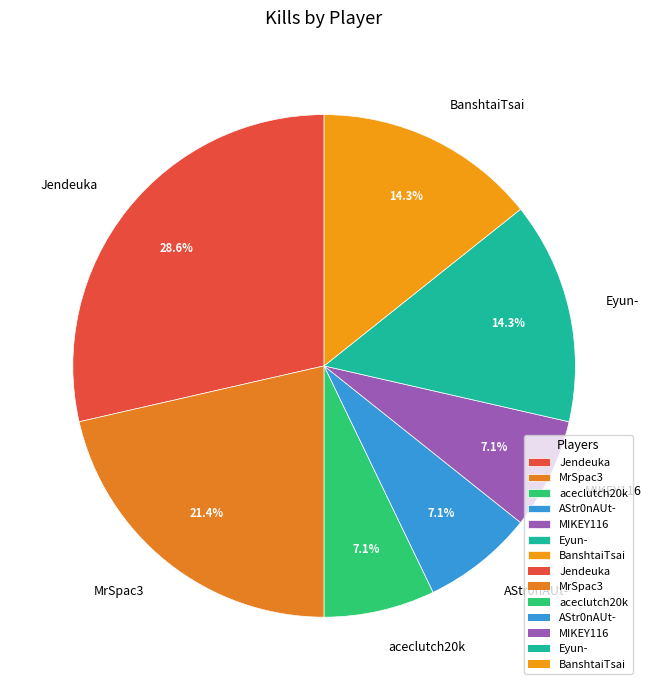

Is it true that AStr0nAUt- is 1% of the pie?

False